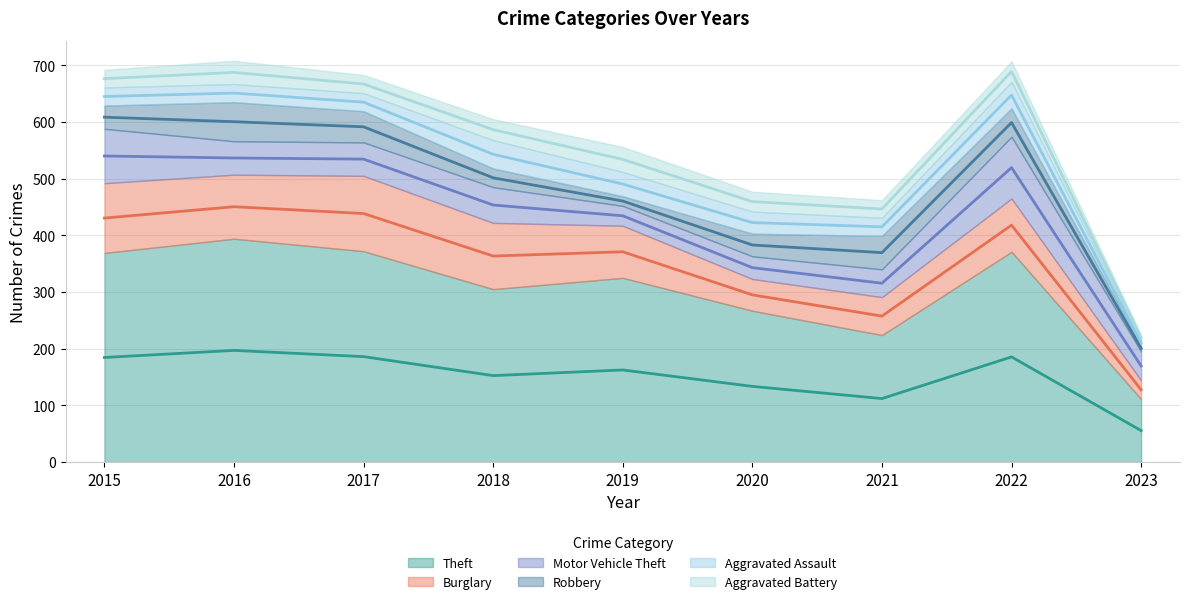

What is the approximate value of Theft at 2015?

369